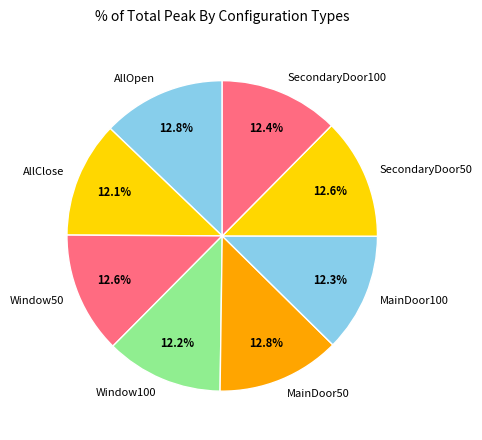

Is it true that AllClose is 12% of the pie?

True